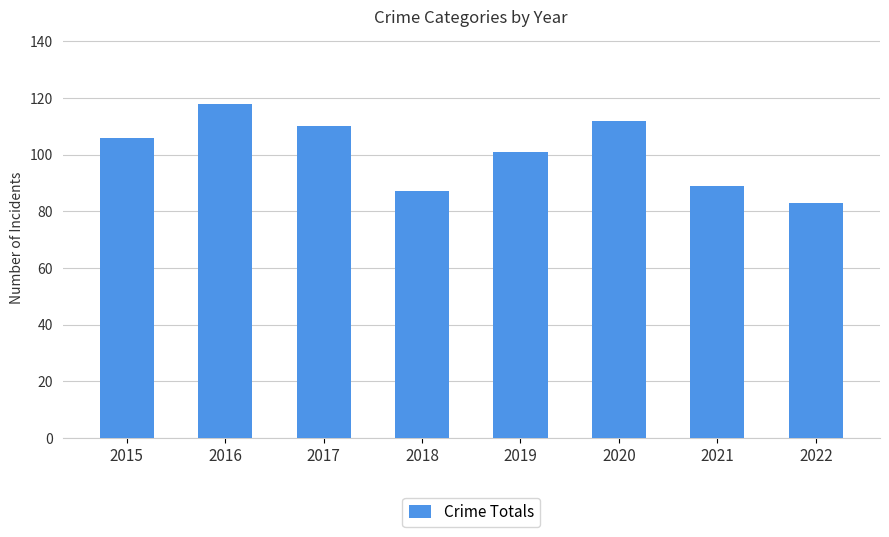

Is it true that the value at 2018 is 87?

True